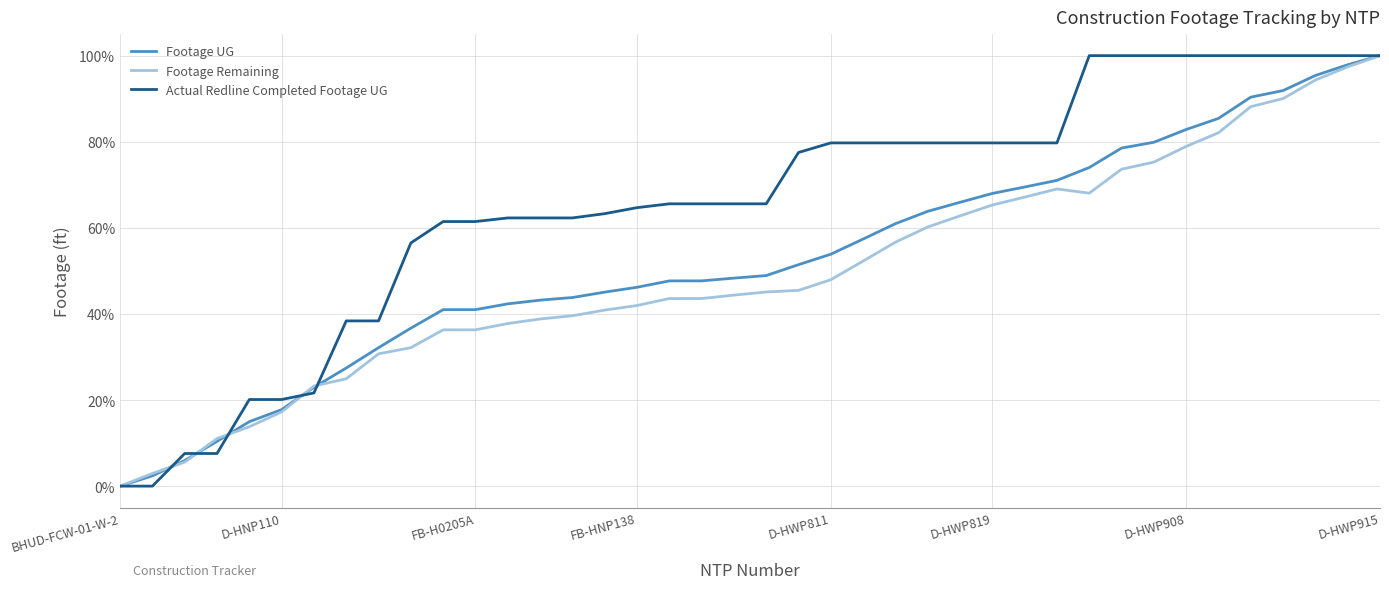

List the series in order of their overall mean, highest first.

Actual Redline Completed Footage UG, Footage UG, Footage Remaining